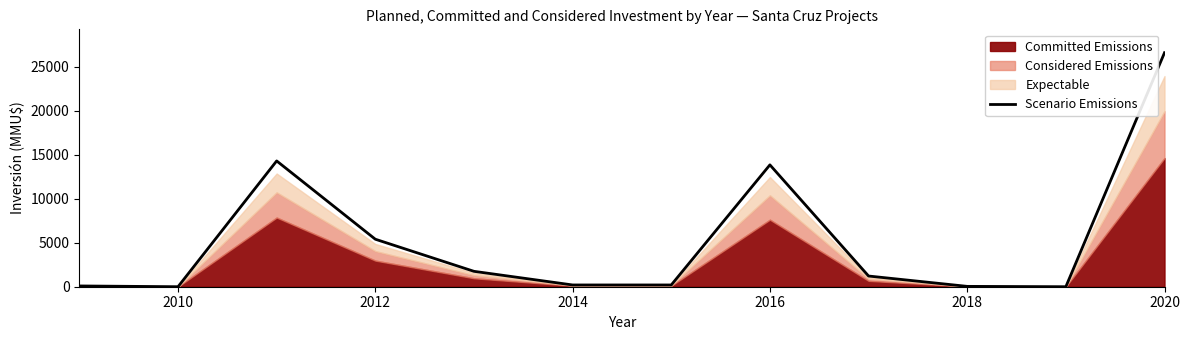

What is the highest value of the Scenario Emissions series?

26600